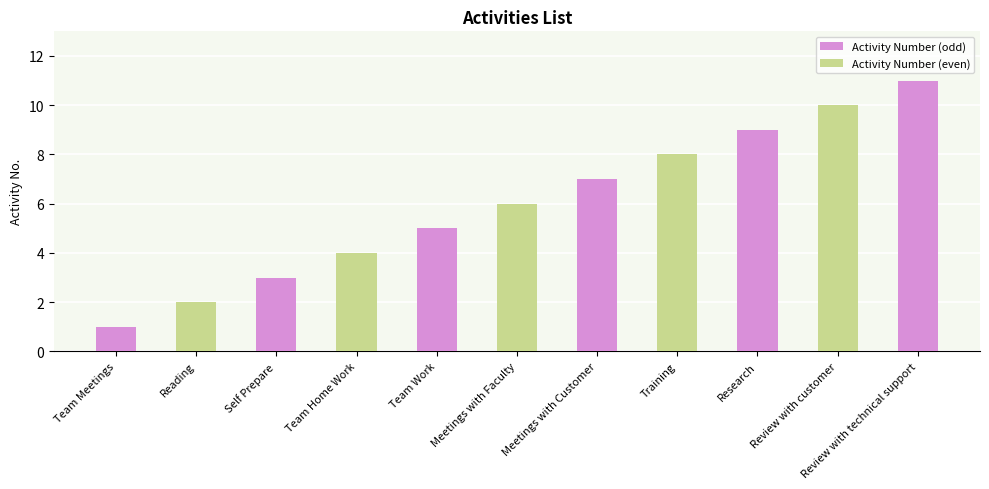

Is it true that the value at Team Meetings is 1?

True